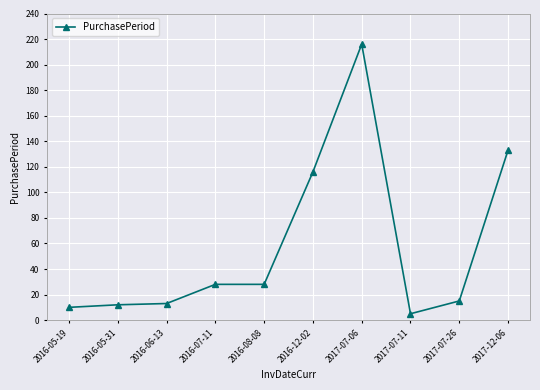

What is the value of the 10th point from the left?

133